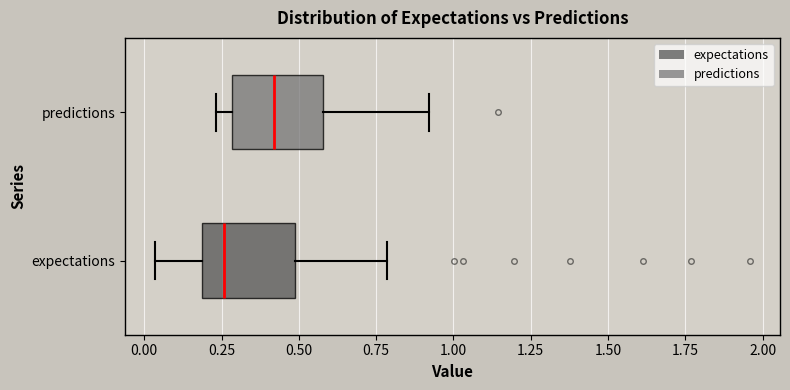

Reading bottom to top, read every box against the x-axis: the position of its median line, the range the box covers, and the ends of its whiskers. The values are not printed on the chart, so give them approximately, as read against the axis.

expectations: median 0.25, box 0.20 to 0.50, whiskers 0.05 to 0.80
predictions: median 0.40, box 0.30 to 0.60, whiskers 0.25 to 0.90